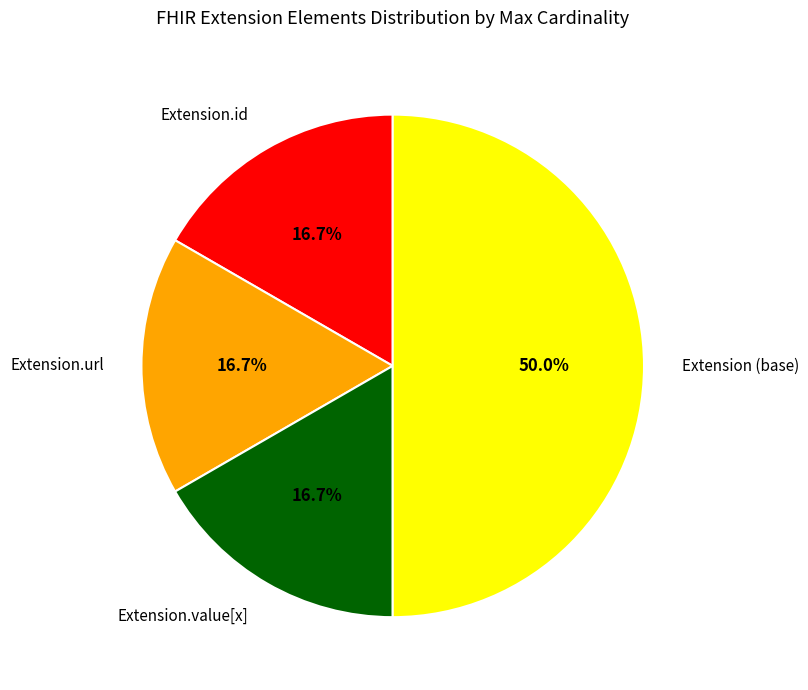

Is the sum of Extension.id and Extension.url greater than half?

No